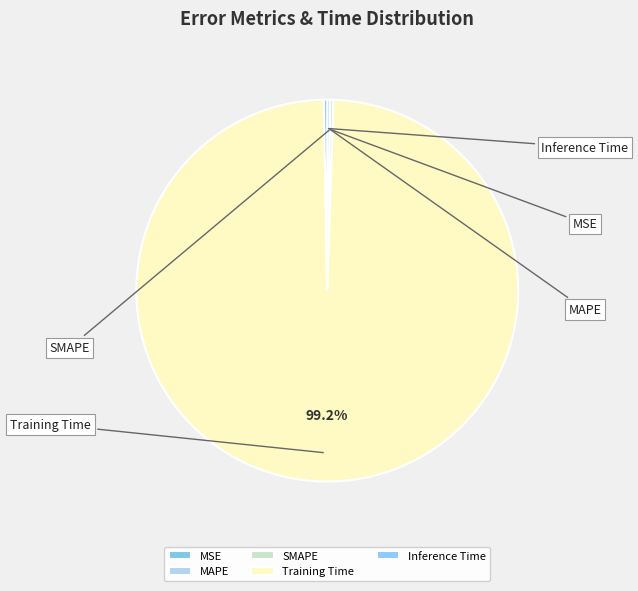

How many slices are in this pie chart?

5